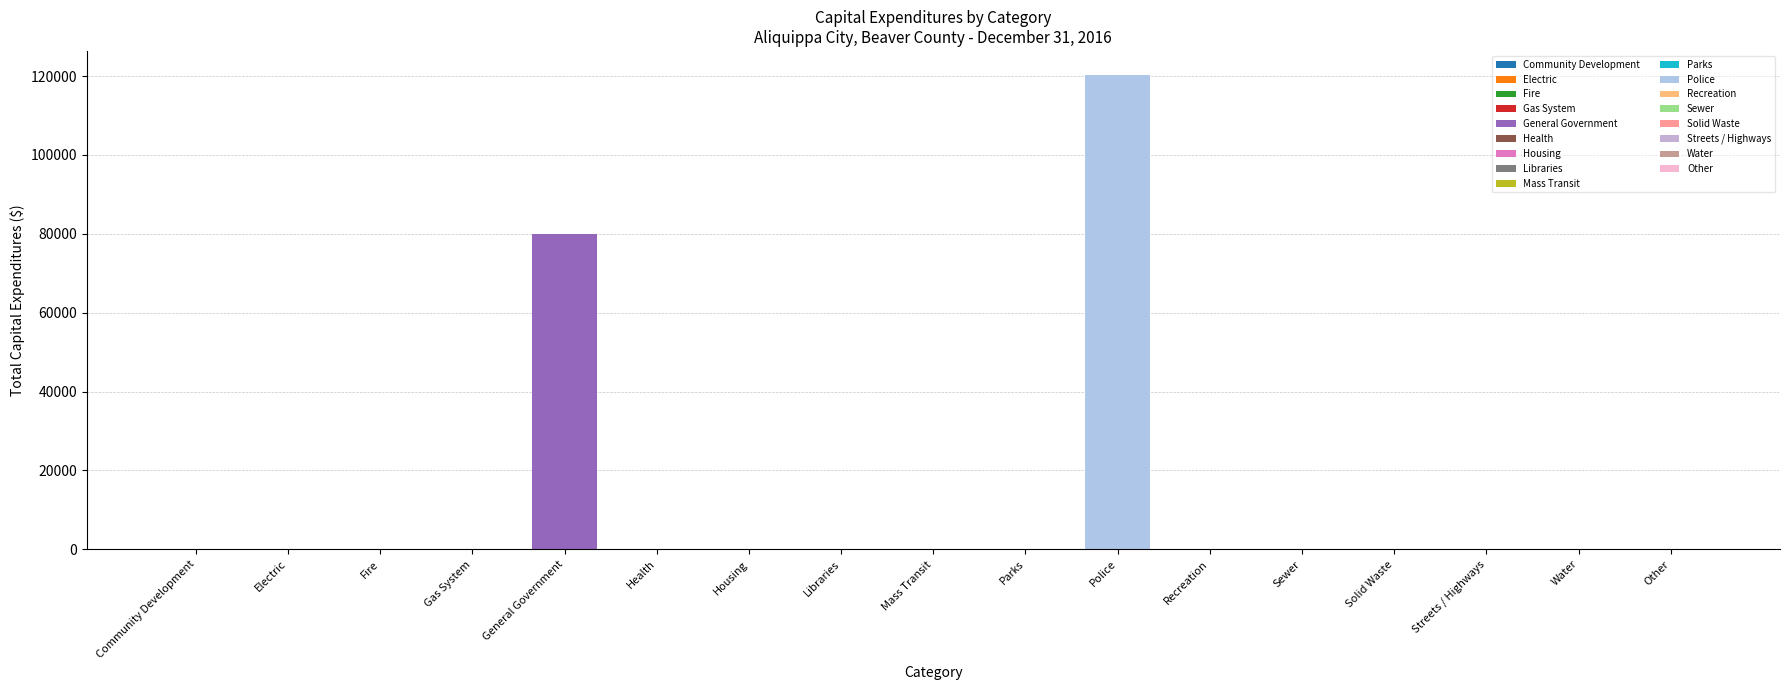

At which category does the chart reach its peak across all series?

Police